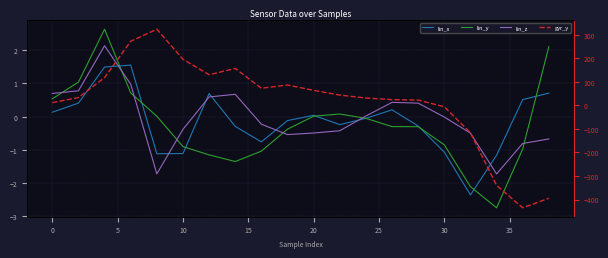

How many categories are shown in the chart?

20